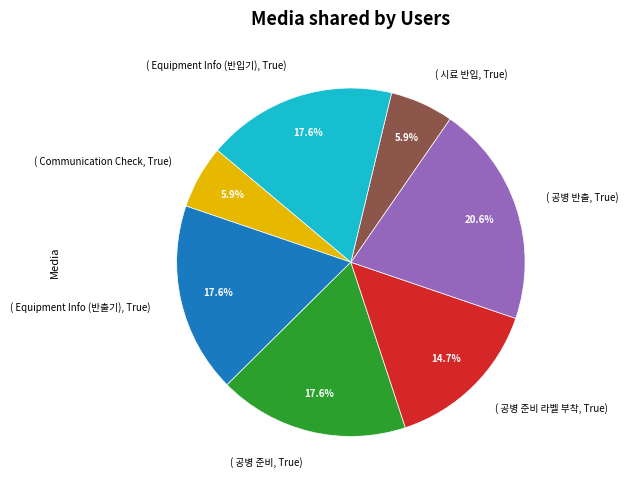

Is there a majority slice in this chart?

No